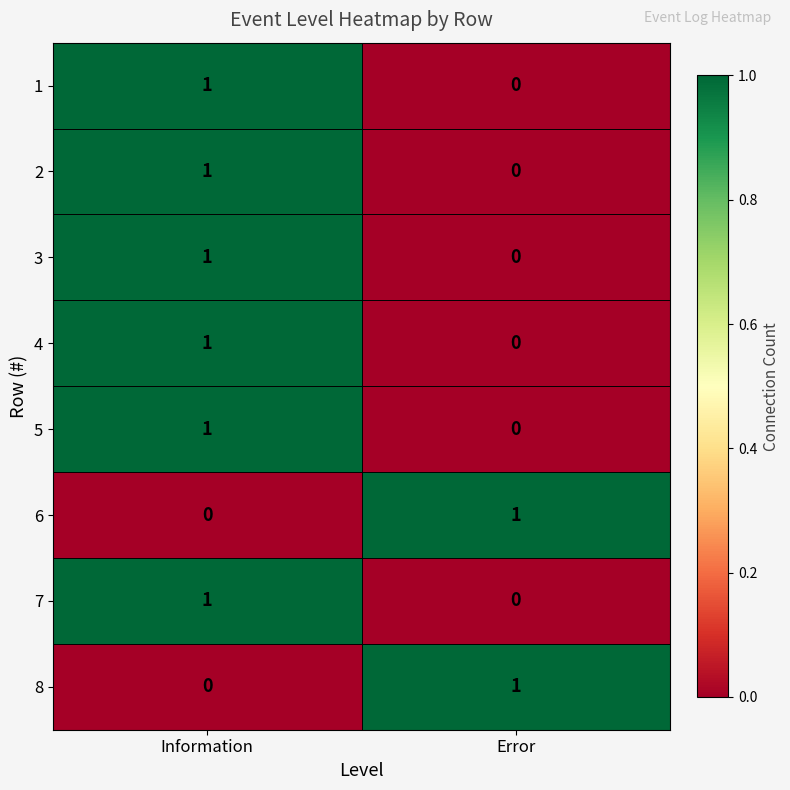

At which label is 2 closest to 0?

Error